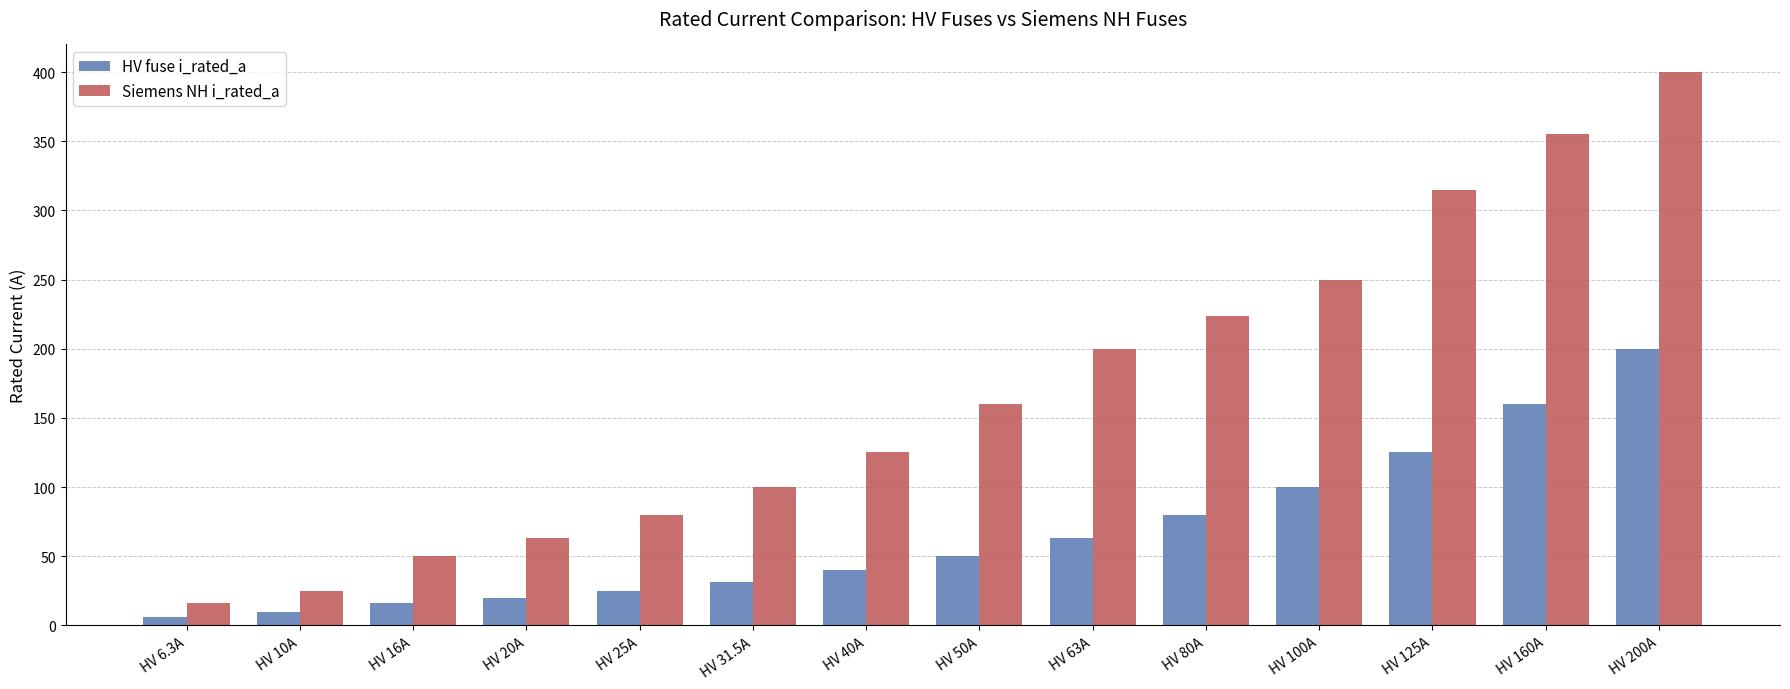

The Siemens NH i_rated_a series shows 100.0 at HV 31.5A. True or false?

True